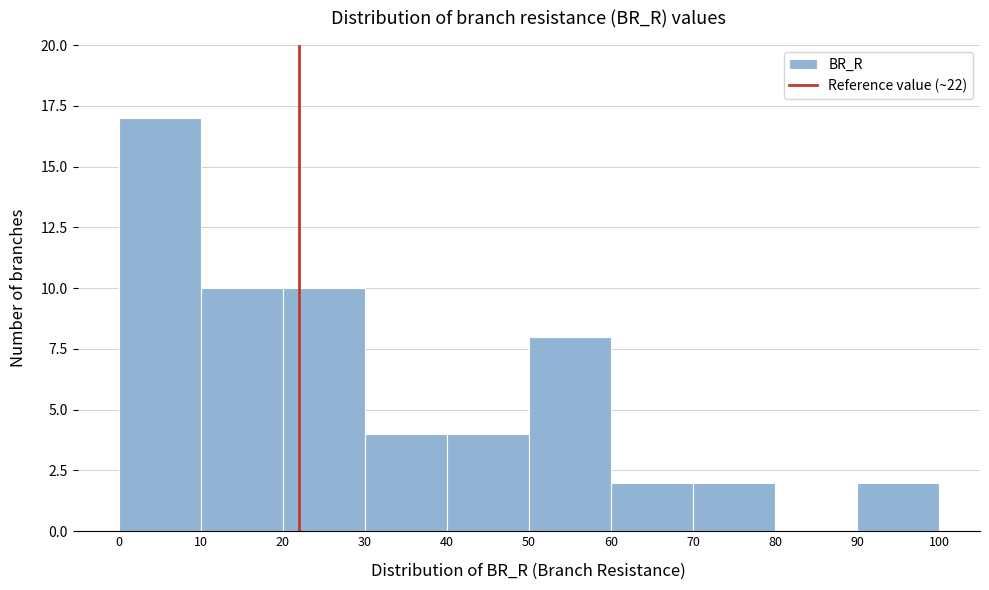

What is the height of the bar covering 60 to 70 on the x-axis? The values are not printed on the chart, so give them approximately, as read against the axis.

2